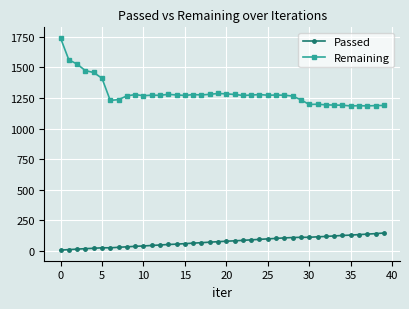

List the series in order of their peak value, lowest first.

Passed, Remaining